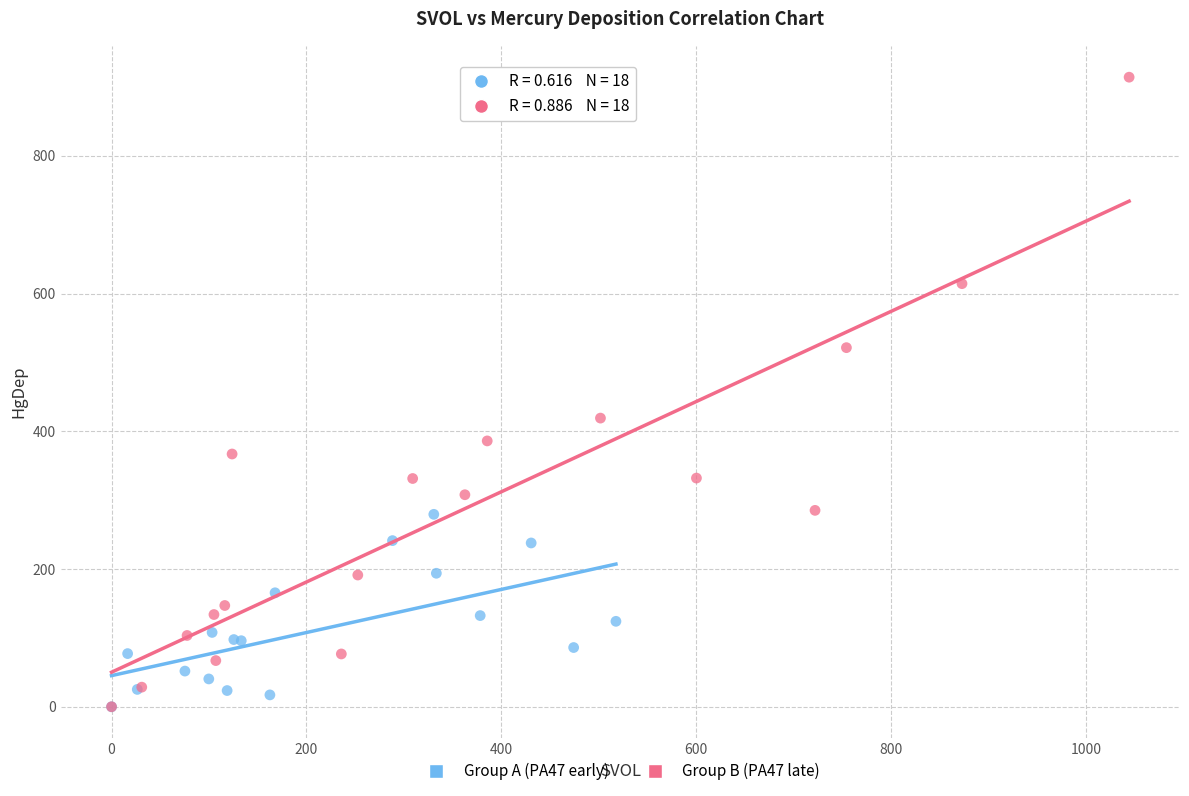

Which series reaches the maximum Y coordinate?

Group B (PA47 late)